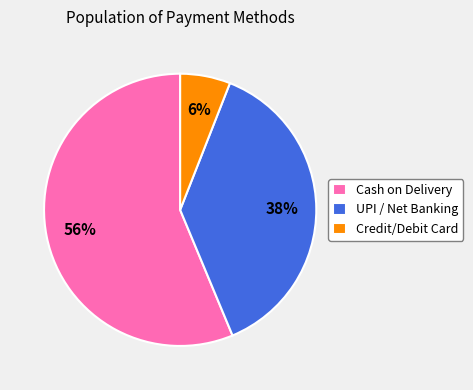

Is there a majority slice in this chart?

Yes